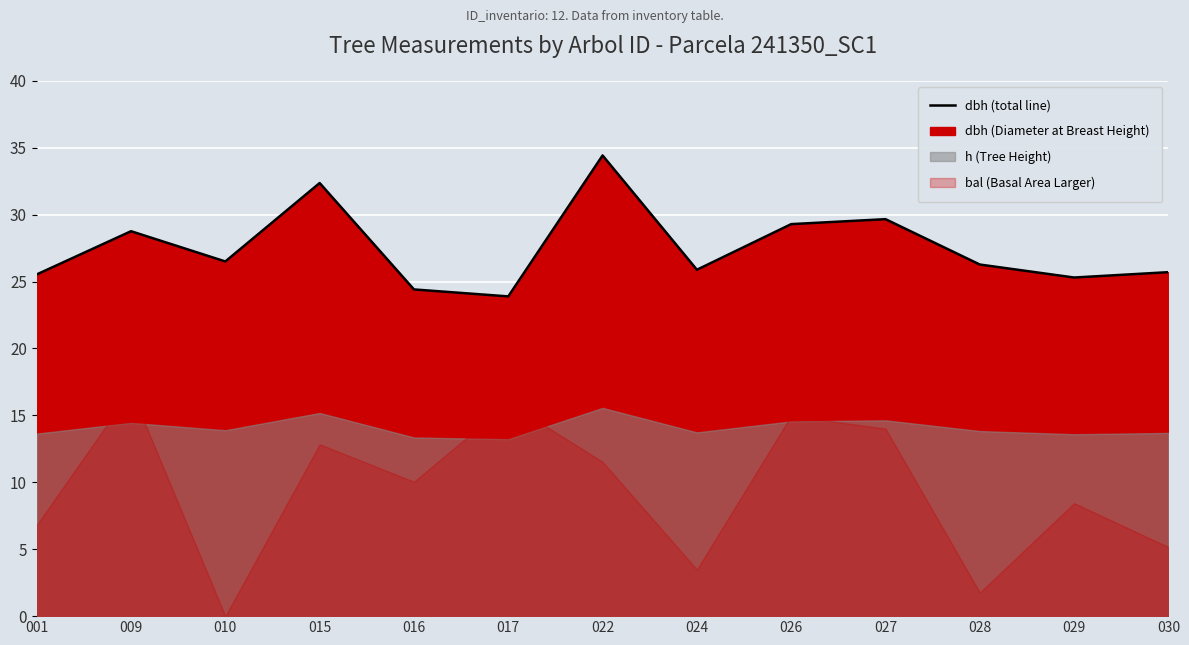

Approximately how many times larger is the value at 026 compared to 027?

1.0